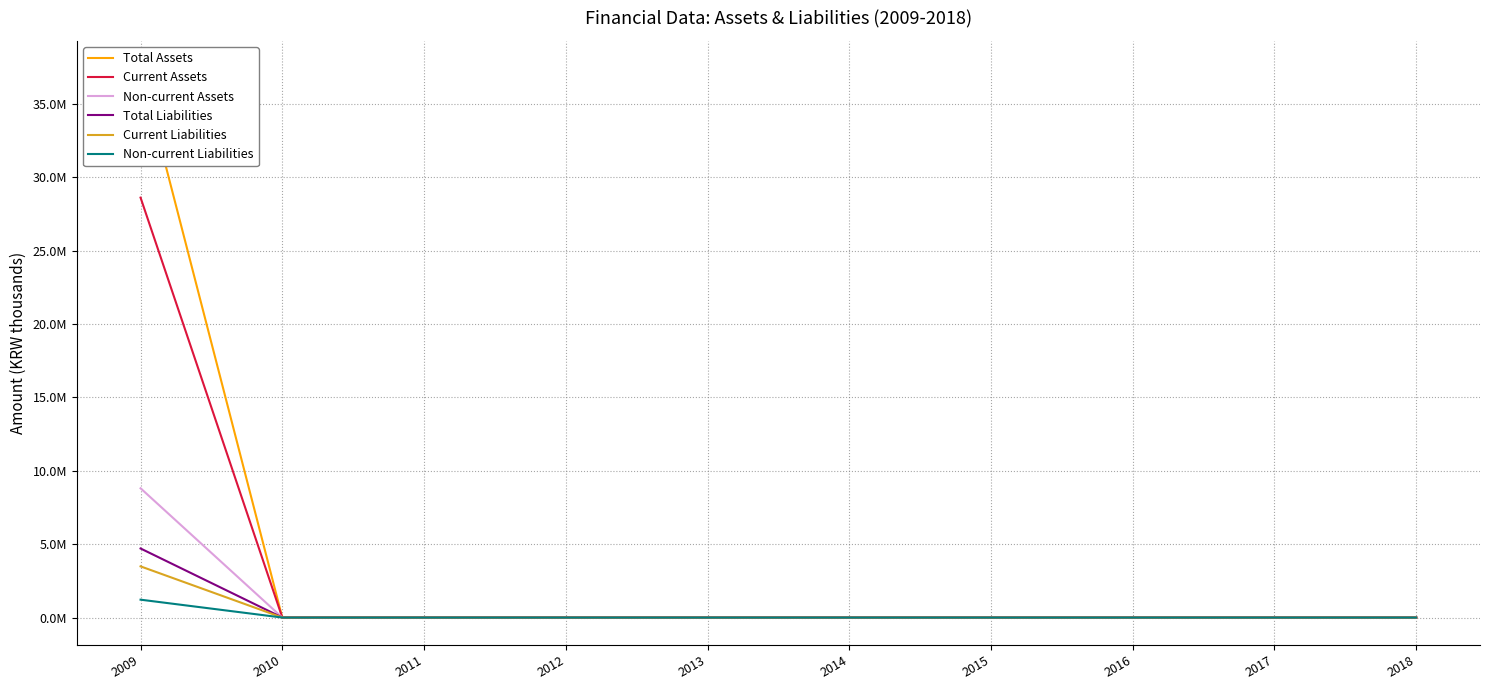

List the series in order of their peak value, lowest first.

Non-current Liabilities, Current Liabilities, Total Liabilities, Non-current Assets, Current Assets, Total Assets